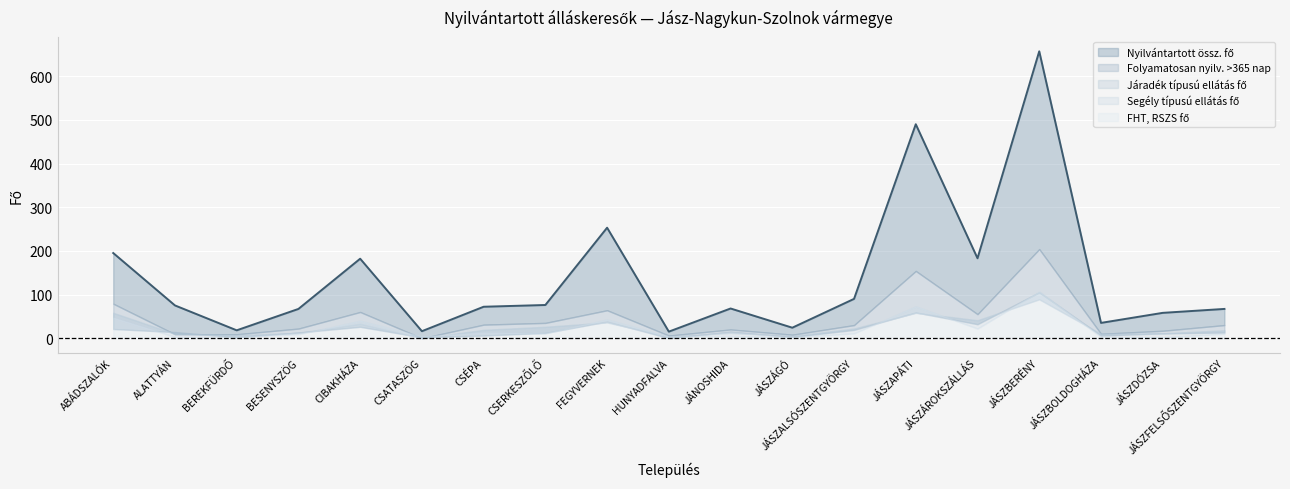

What is the maximum value for Nyilvántartott össz. fő?

657